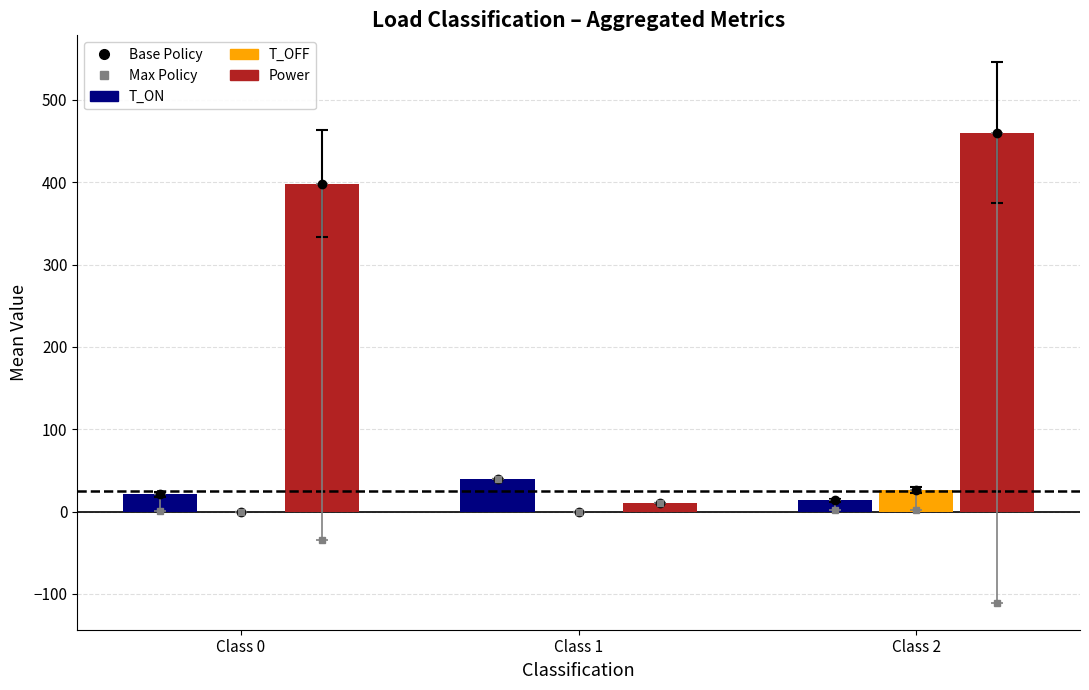

What is the difference between the maximum and minimum values in the Power series?

450.0